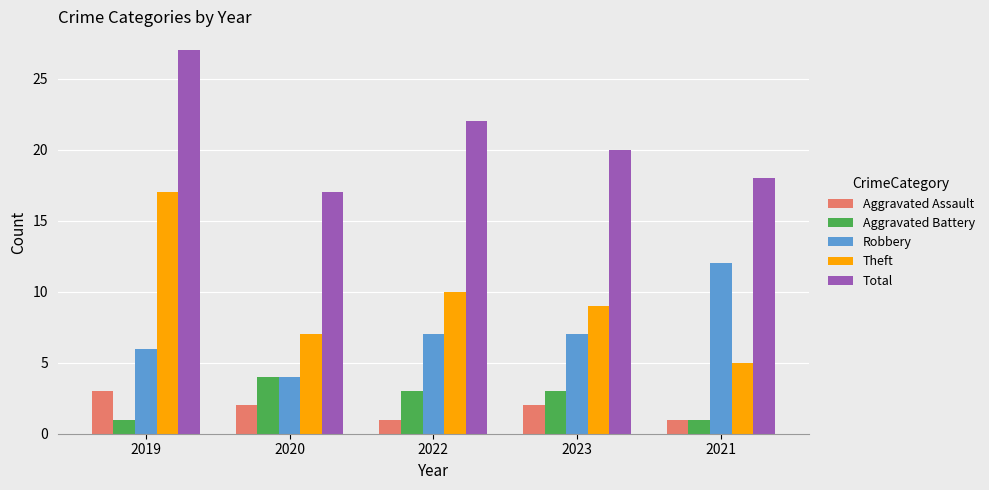

Rank the series by their maximum value, from highest to lowest.

Total, Theft, Robbery, Aggravated Battery, Aggravated Assault